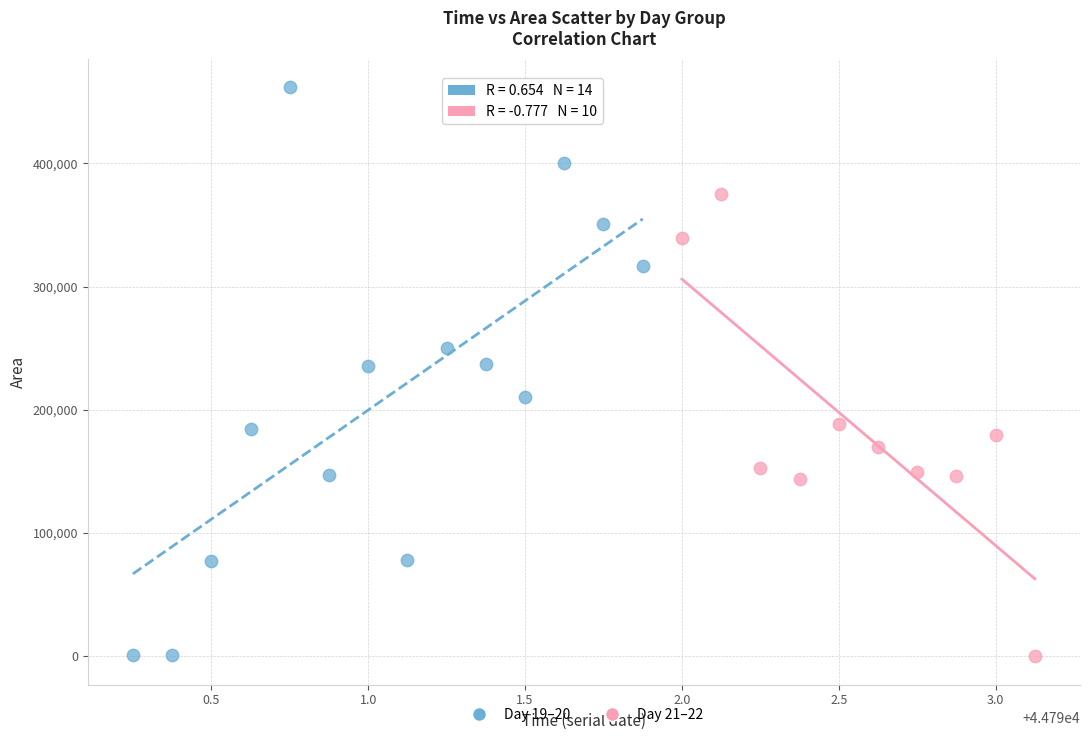

Which series has the largest Y range (max minus min)?

Day 19–20